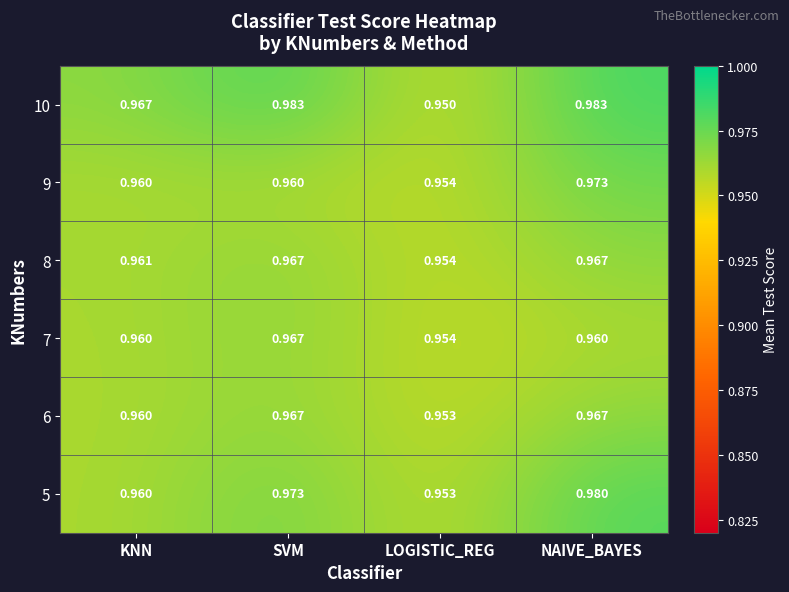

What is the total value across all series at NAIVE_BAYES?

5.8